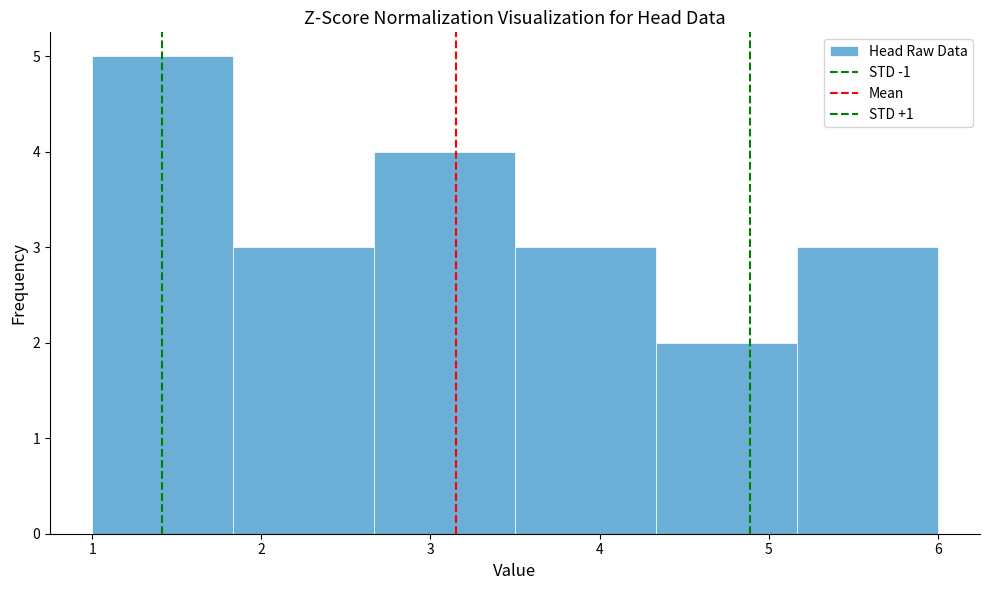

How tall is the bar that spans 2.7 to 3.5 on the x-axis? Neither the bar edges nor the heights are printed on the chart, so give them approximately, as read against the axes.

4